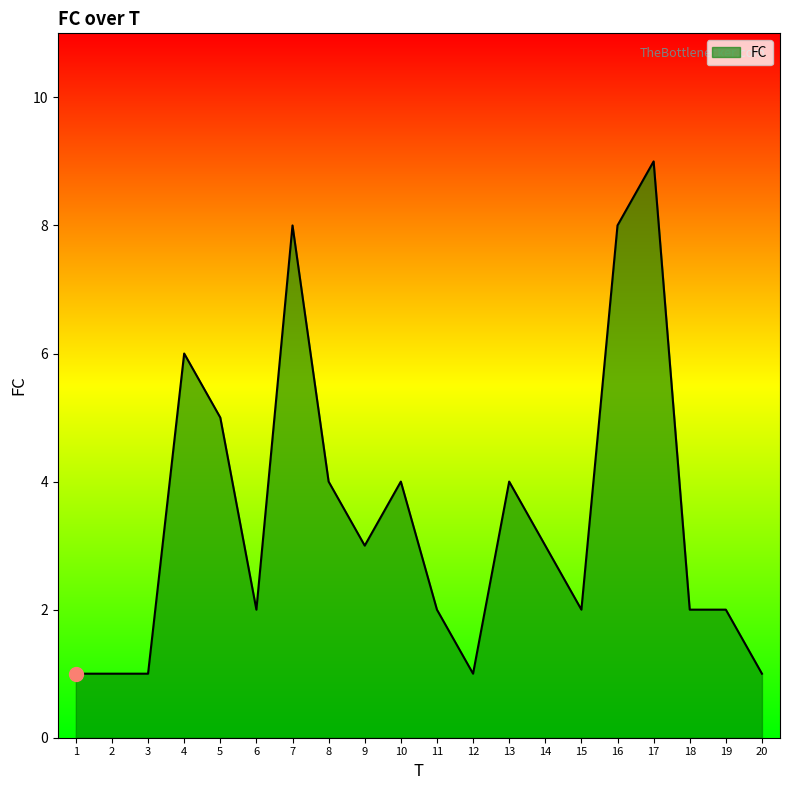

What is the change in value from 1 to 13?

+3